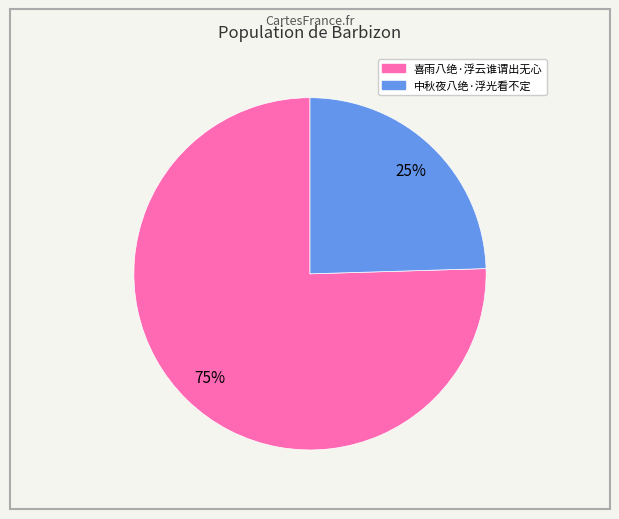

To the nearest percent, what is the average slice percentage?

50%